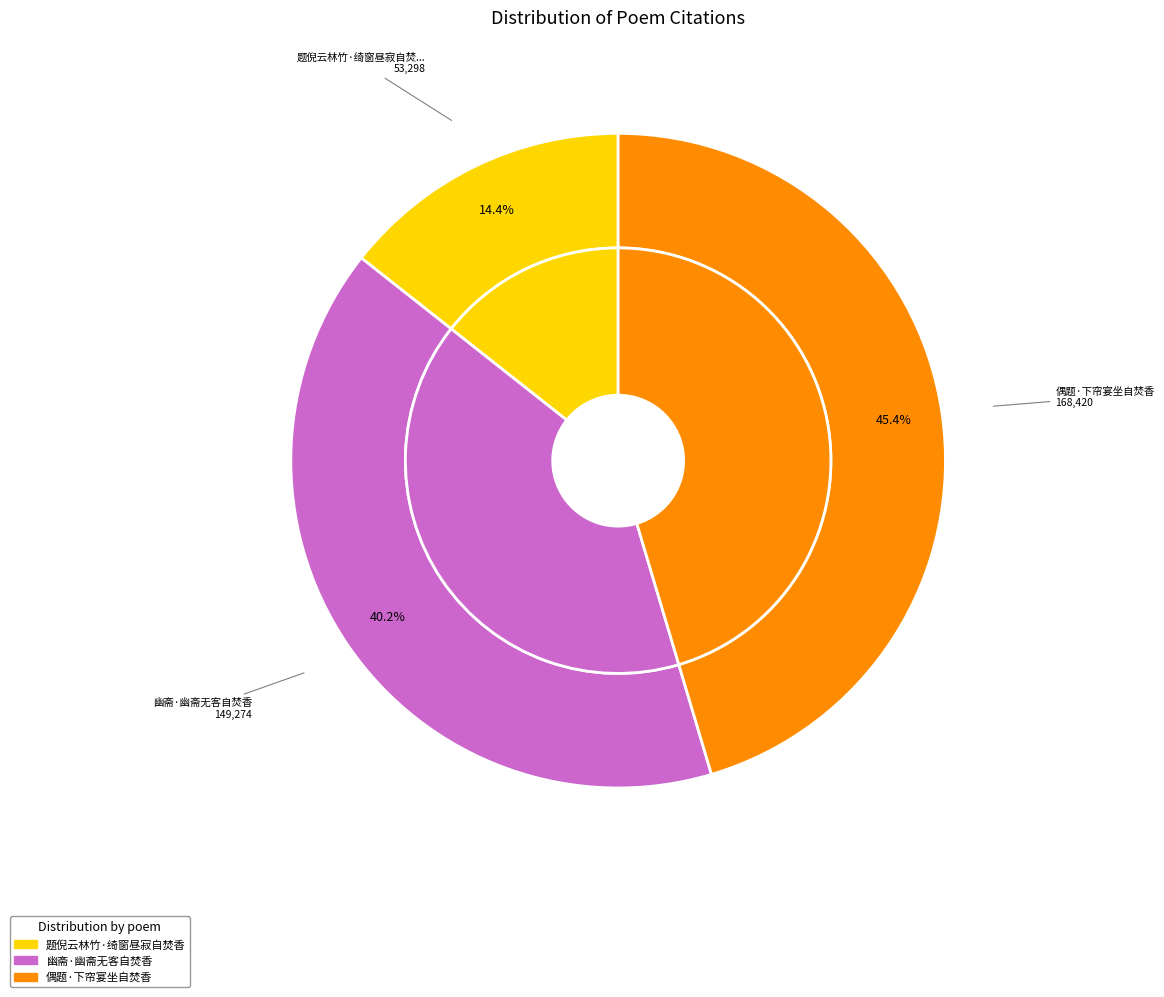

Between 幽斋·幽斋无客自焚香 and 题倪云林竹·绮窗昼寂自焚香, which is larger?

幽斋·幽斋无客自焚香